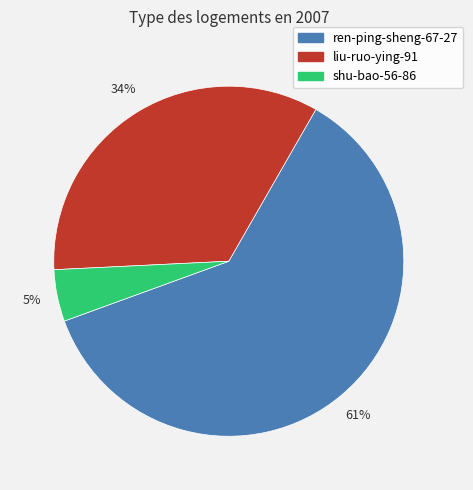

Between ren-ping-sheng-67-27 and liu-ruo-ying-91, which is larger?

ren-ping-sheng-67-27